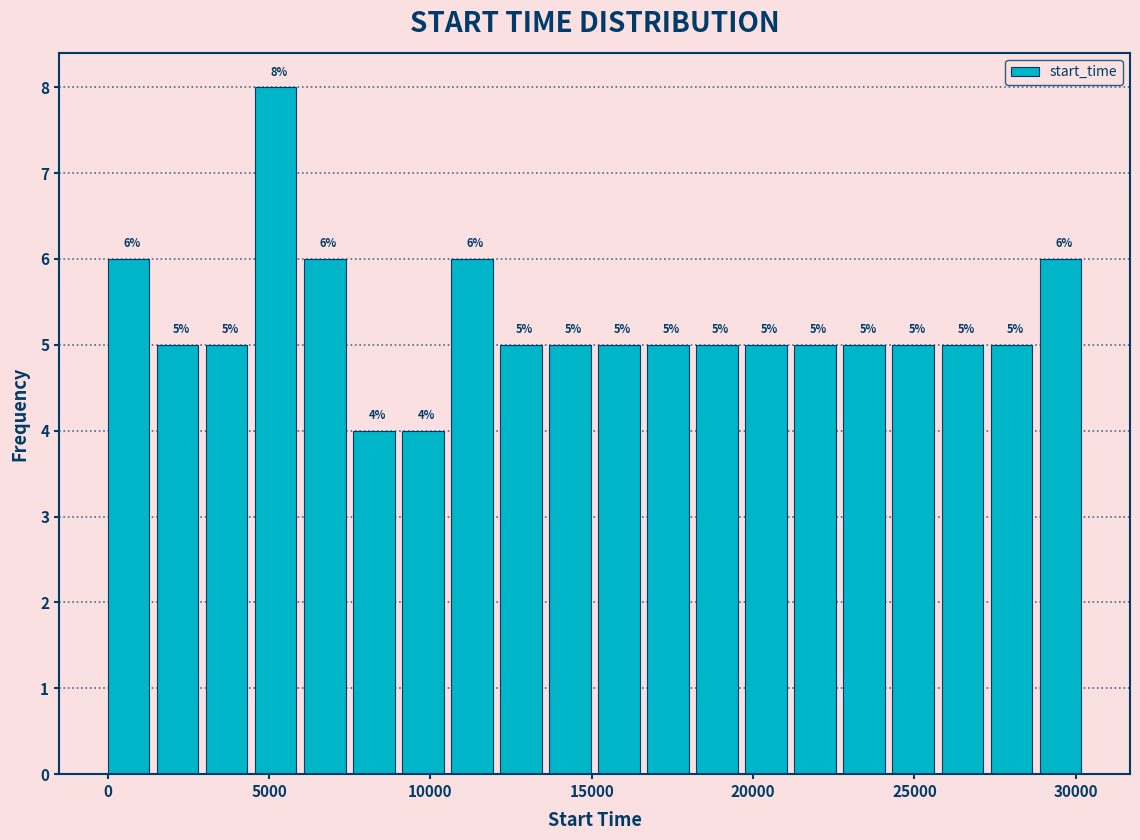

Read against the x-axis, roughly where is the centre of the tallest bar?

5000